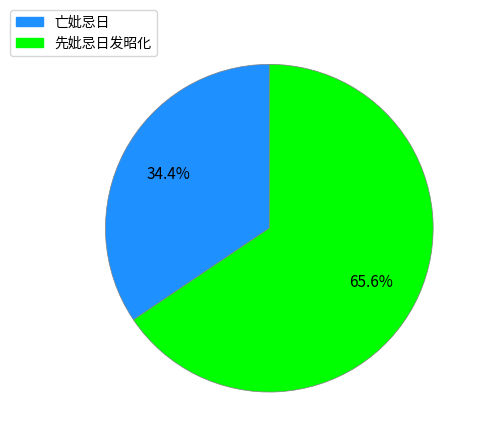

Between 亡妣忌日 and 先妣忌日发昭化, which is larger?

先妣忌日发昭化